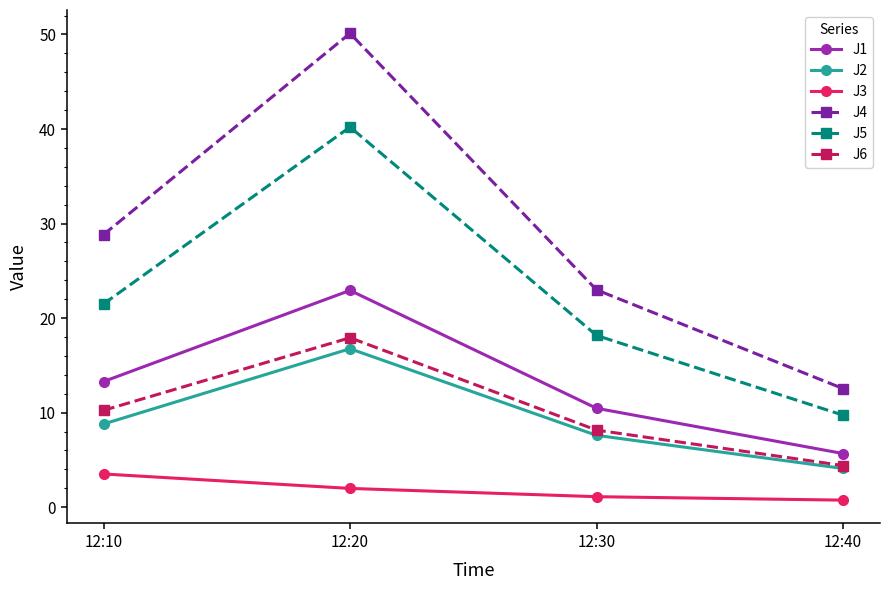

Which series has the largest total across all categories?

J4